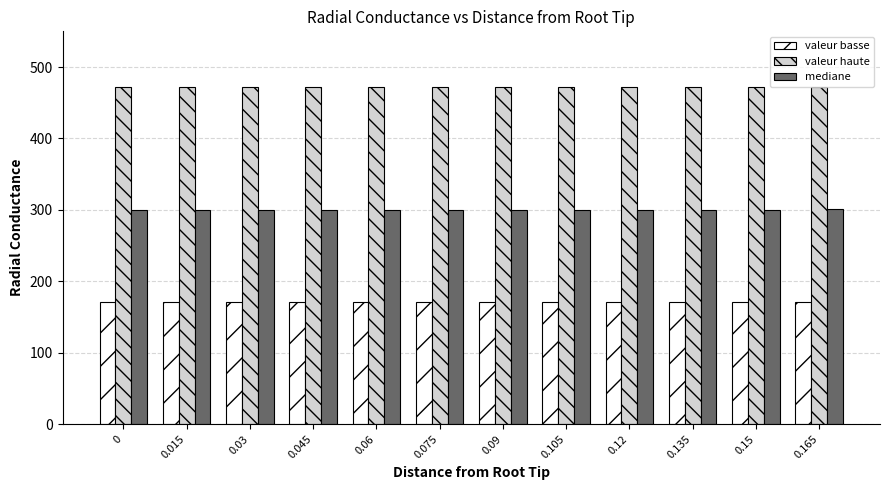

What is the difference between the mediane values at 0.03 and 0.165?

1.0